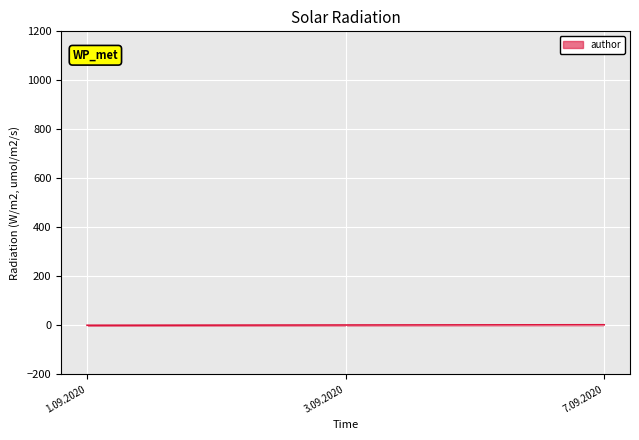

How many values are below 1?

1